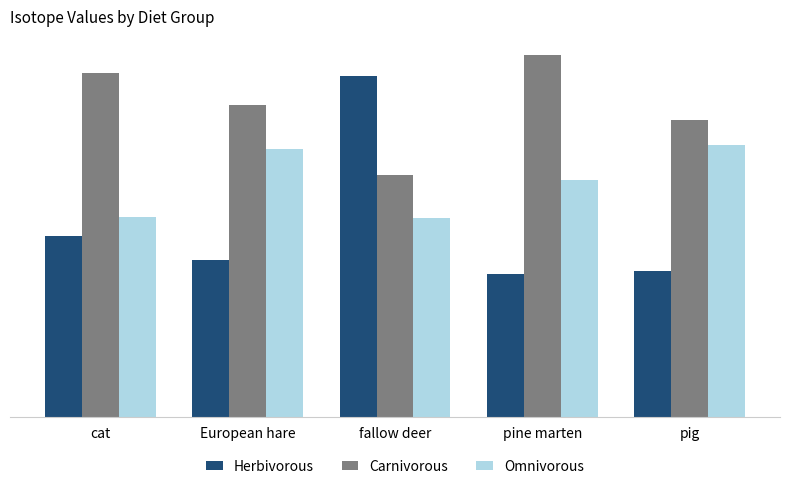

What are all the series names shown in the legend?

Herbivorous, Carnivorous, Omnivorous